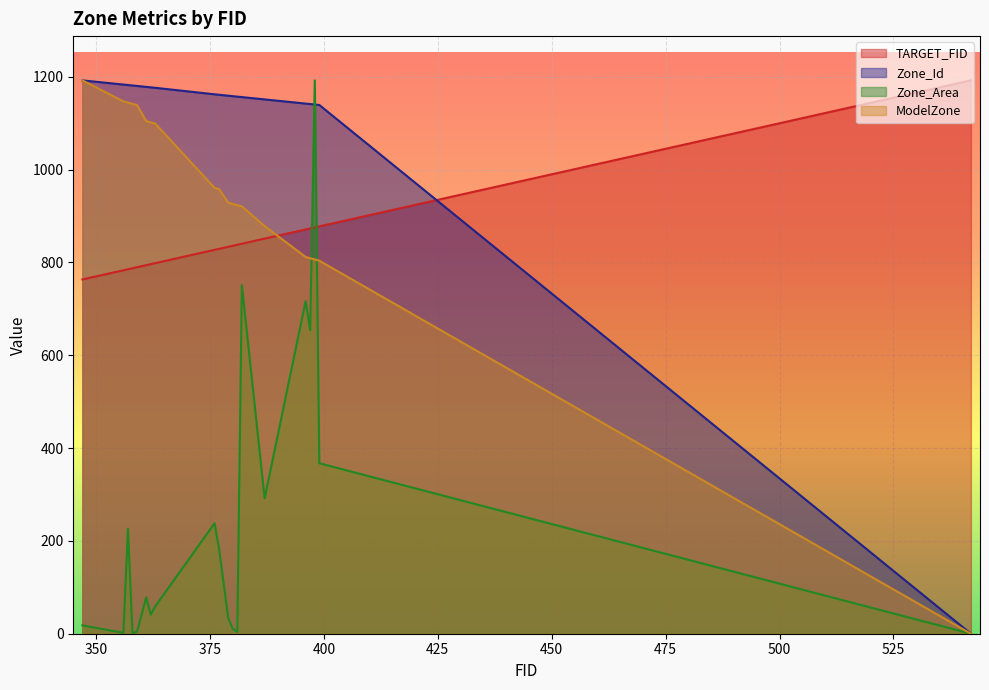

What is the difference between the second highest and minimum values in the TARGET_FID series?

114.4